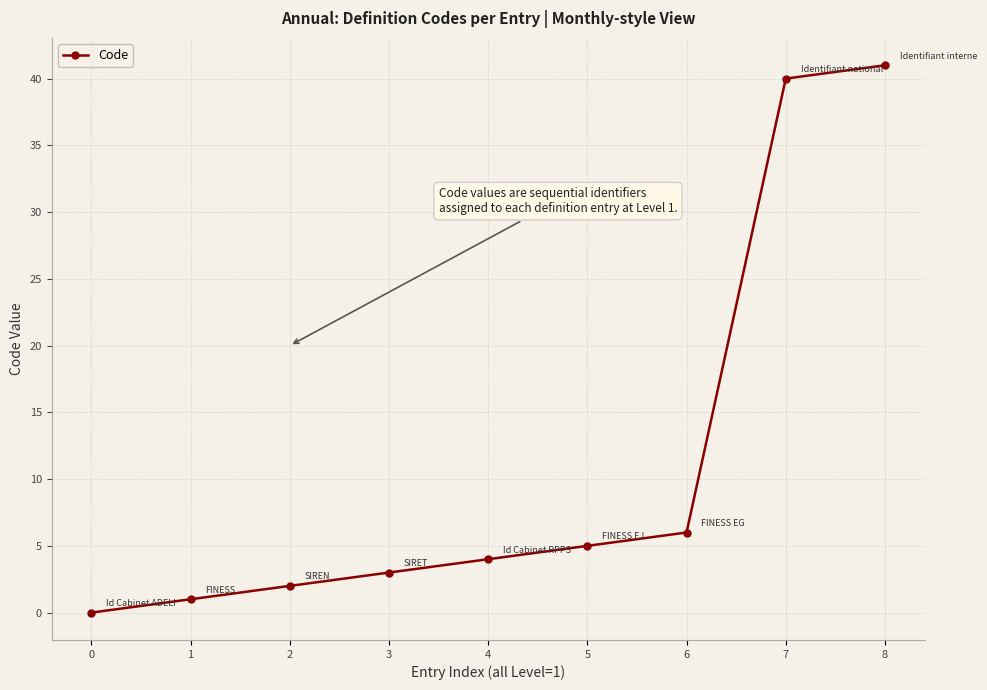

What is the change in value from 1 to 4?

+3